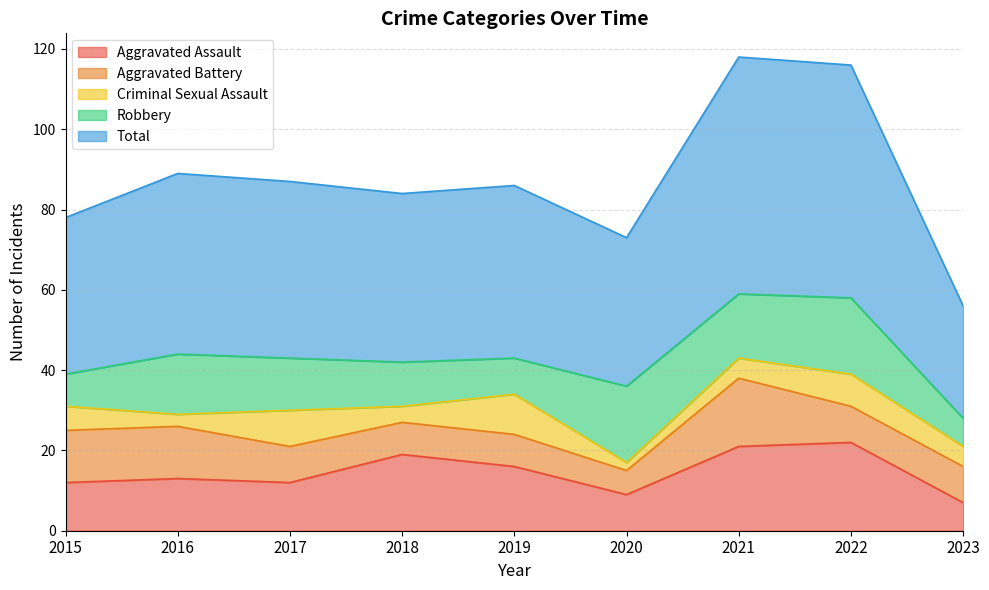

At which category does Robbery reach its first local valley?

2019